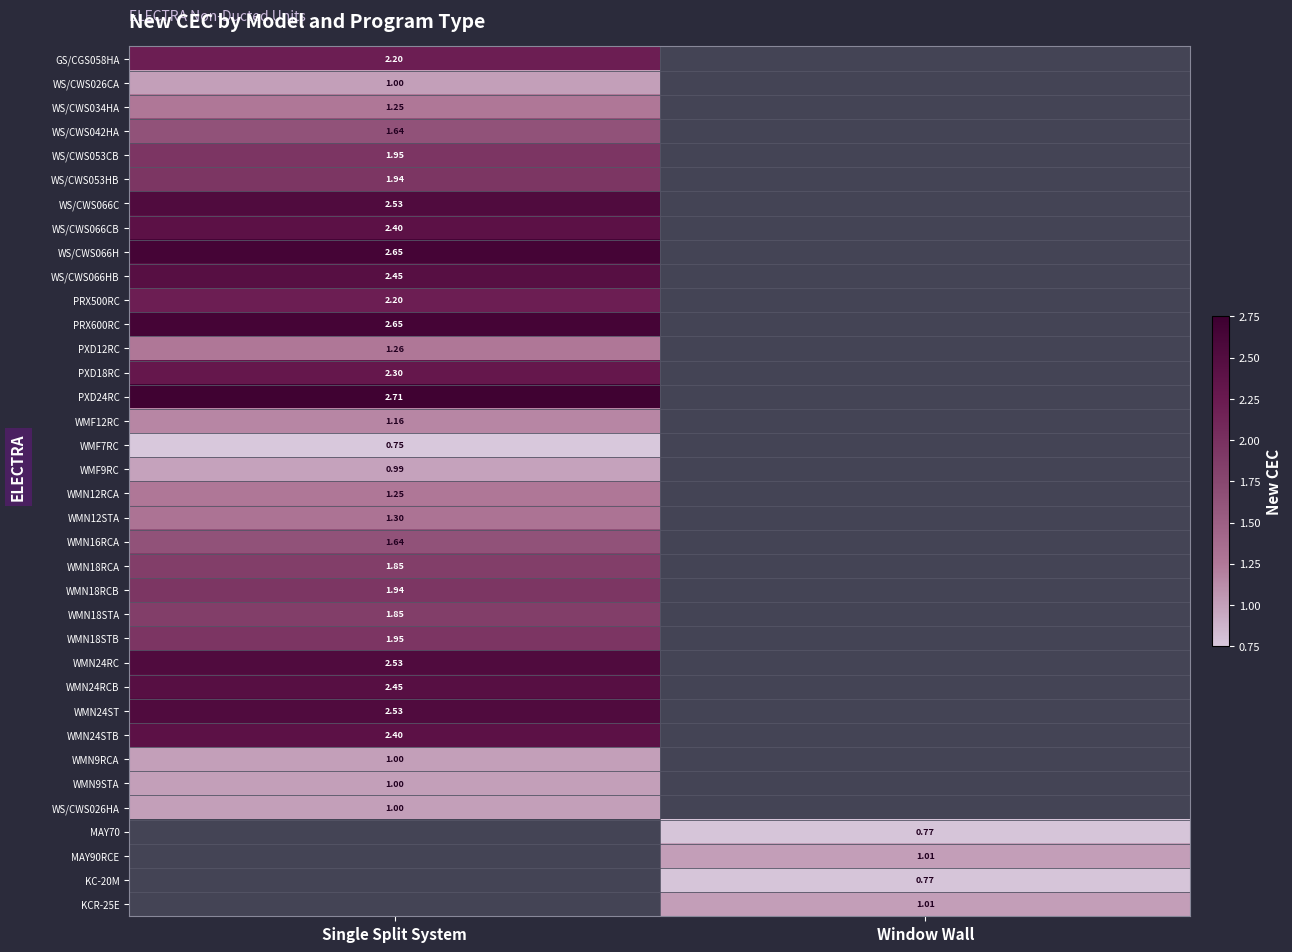

Rank the categories by WS/CWS034HA value from lowest to highest.

Single Split System, Window Wall